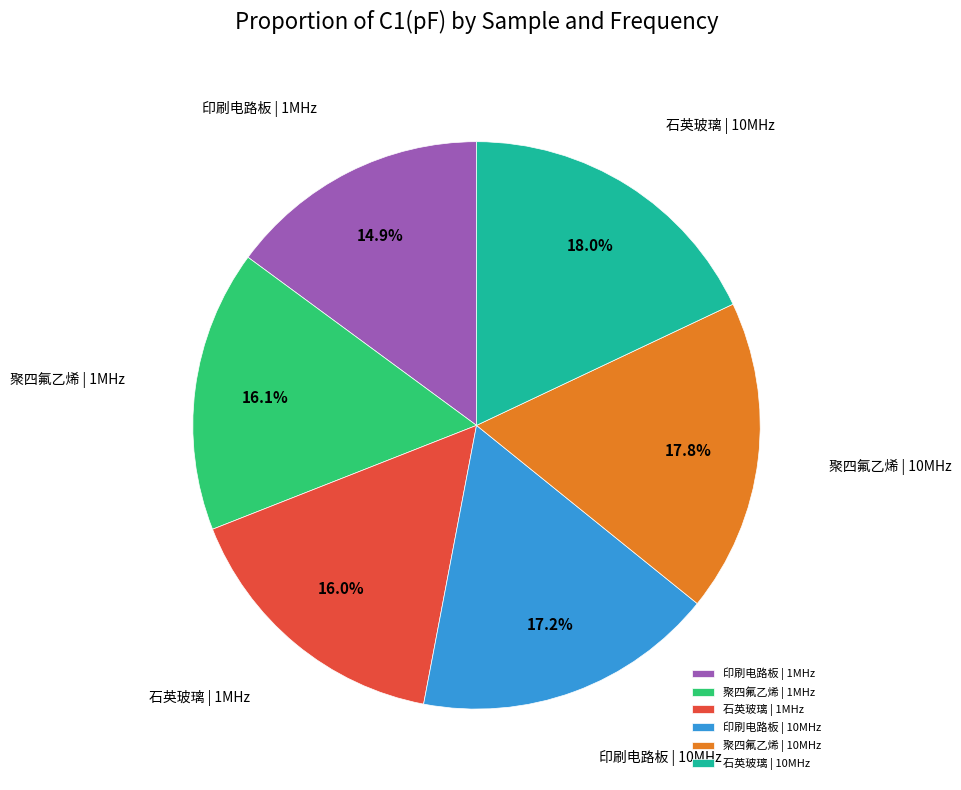

Which category has the smallest portion of the pie?

印刷电路板 | 1MHz